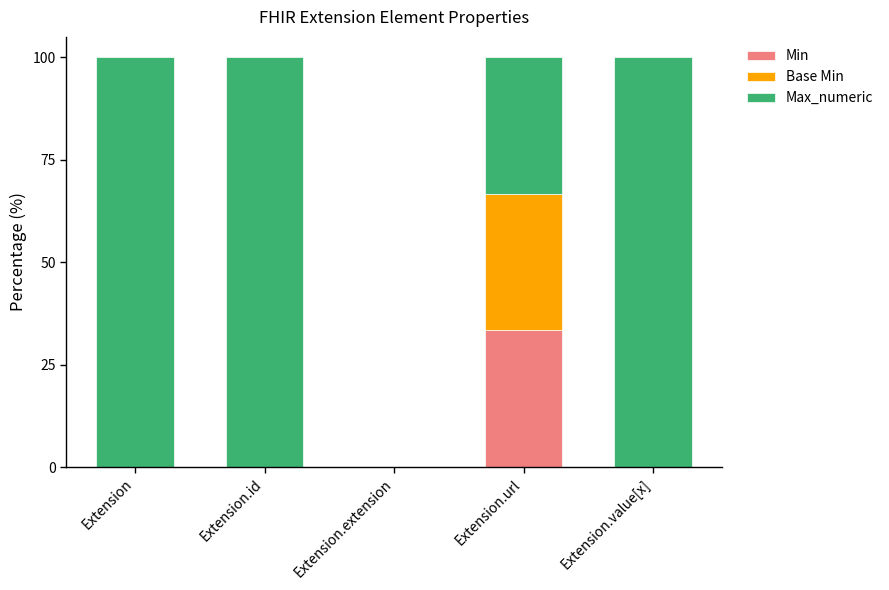

What is the maximum value for Min?

33.3